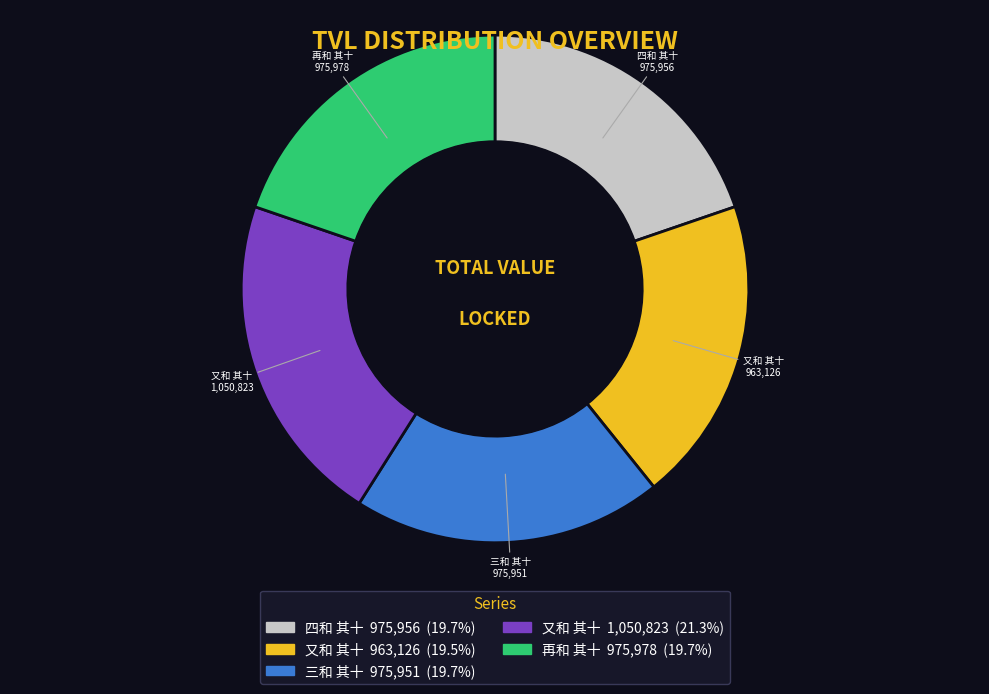

Is there any slice that represents more than half of the pie?

No